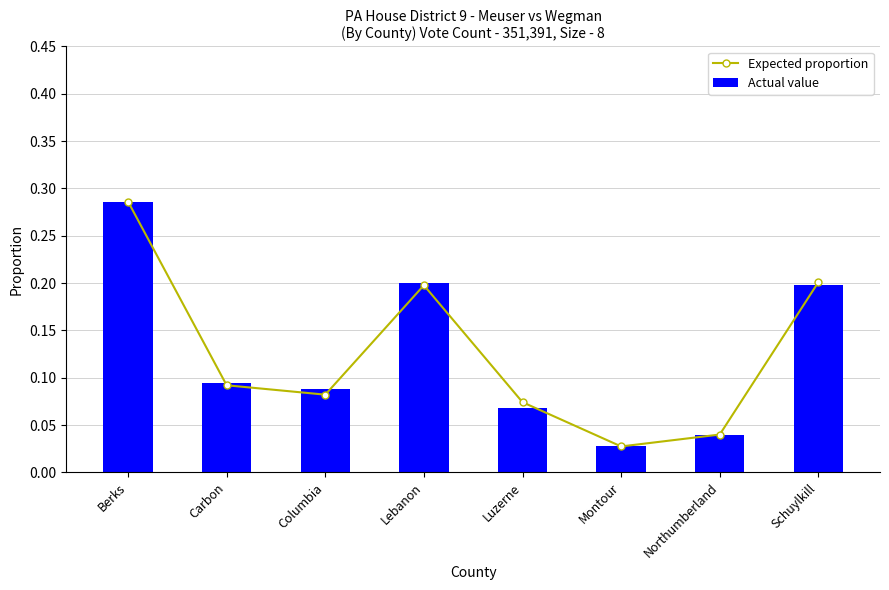

What is the sum of all Actual value values?

1.0